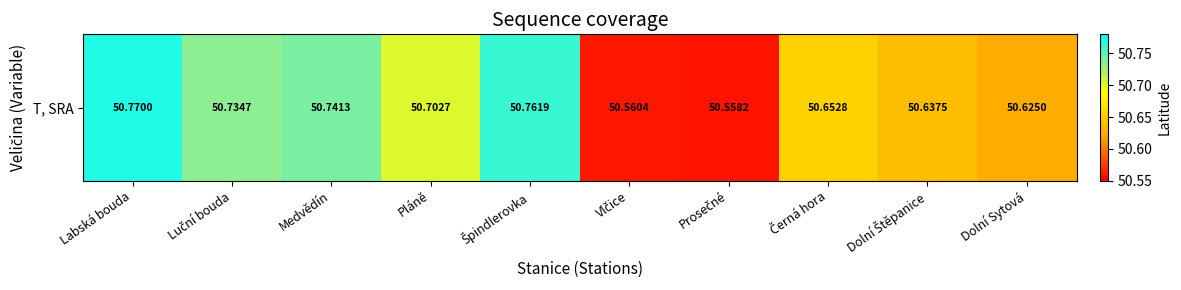

What is the sum of all values?

506.7